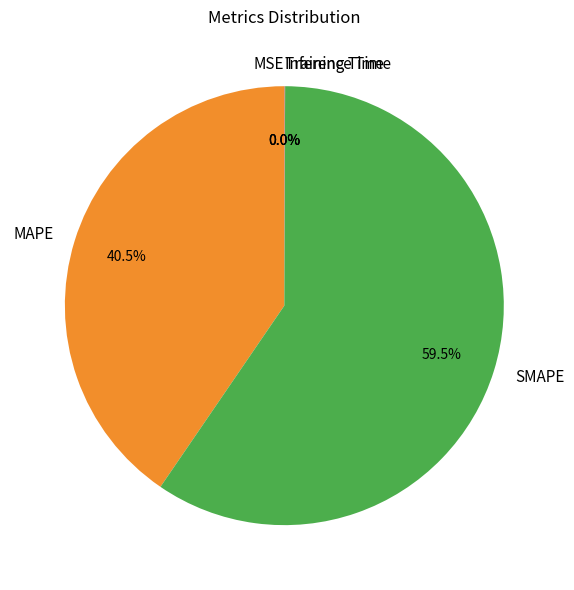

Which slice is the largest?

SMAPE